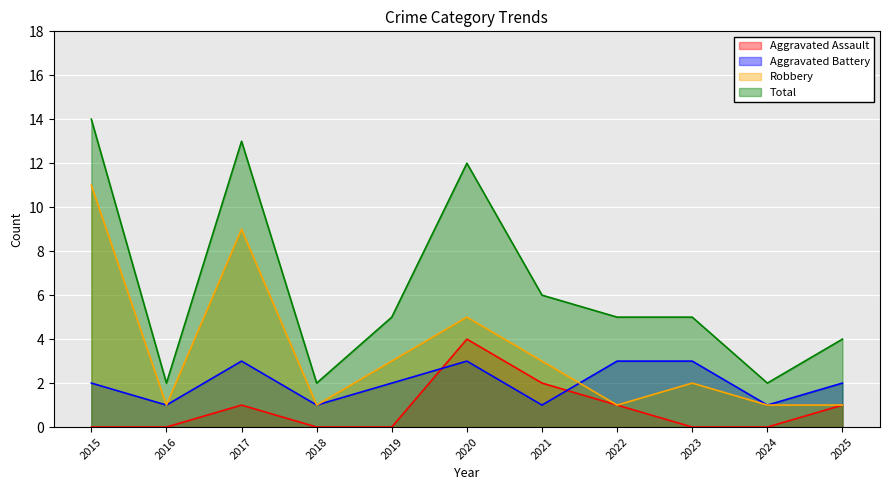

How many intersections are there between Aggravated Assault and Aggravated Battery?

2